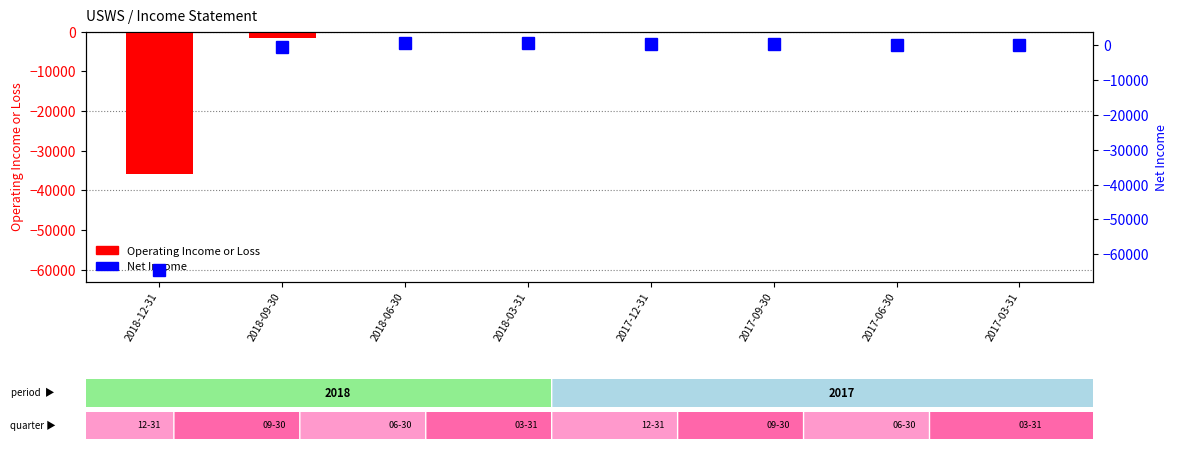

Read the Operating Income or Loss value at 2017-03-31.

-100